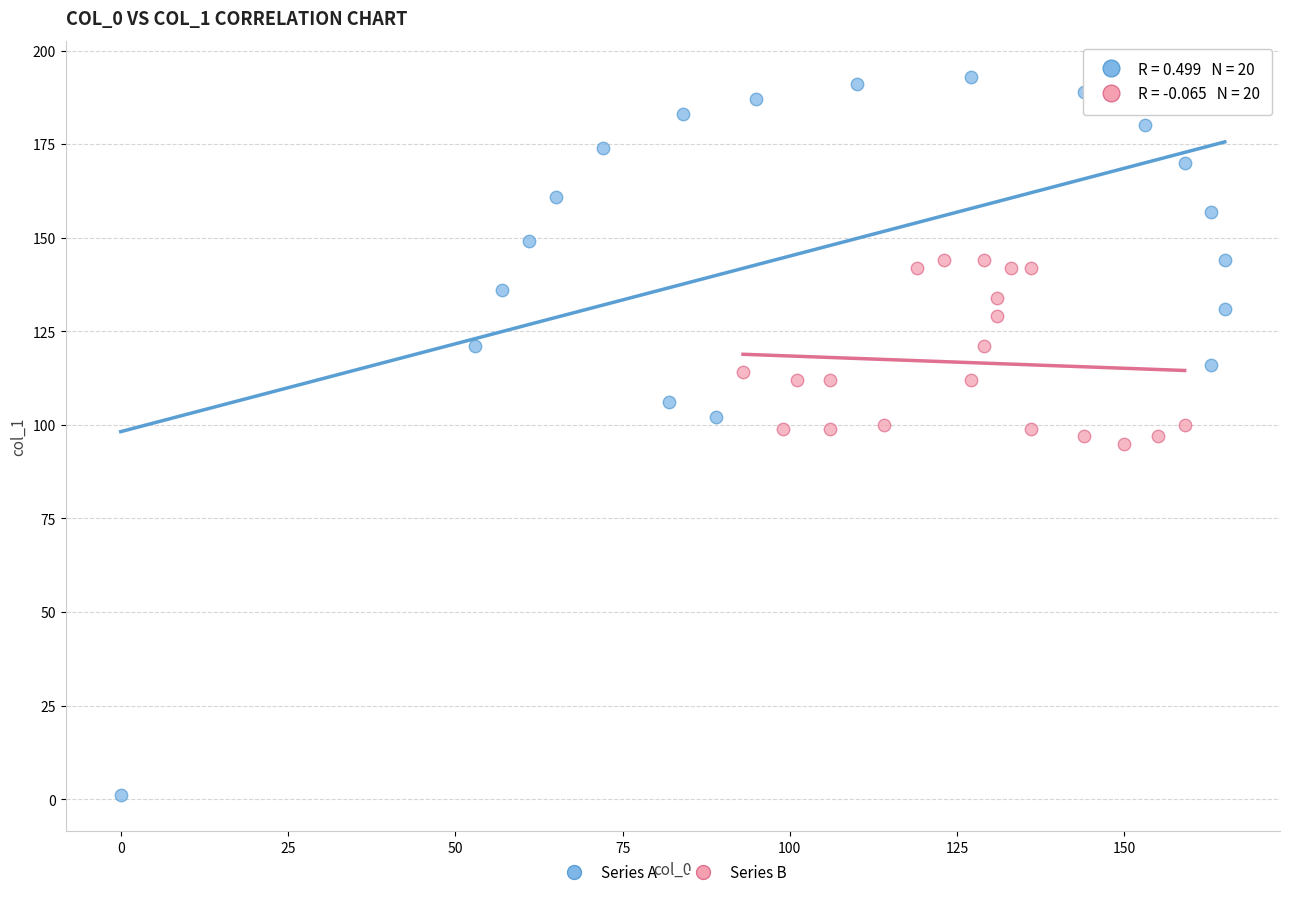

Which series contains the lowest Y value?

Series A